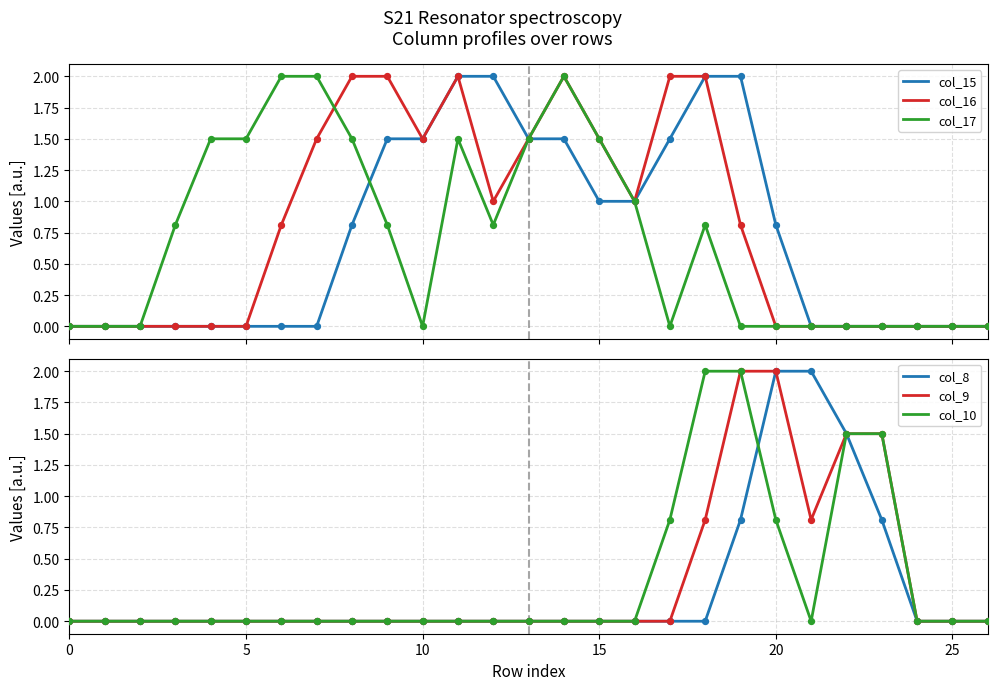

Which series reaches the minimum Y coordinate?

col_15